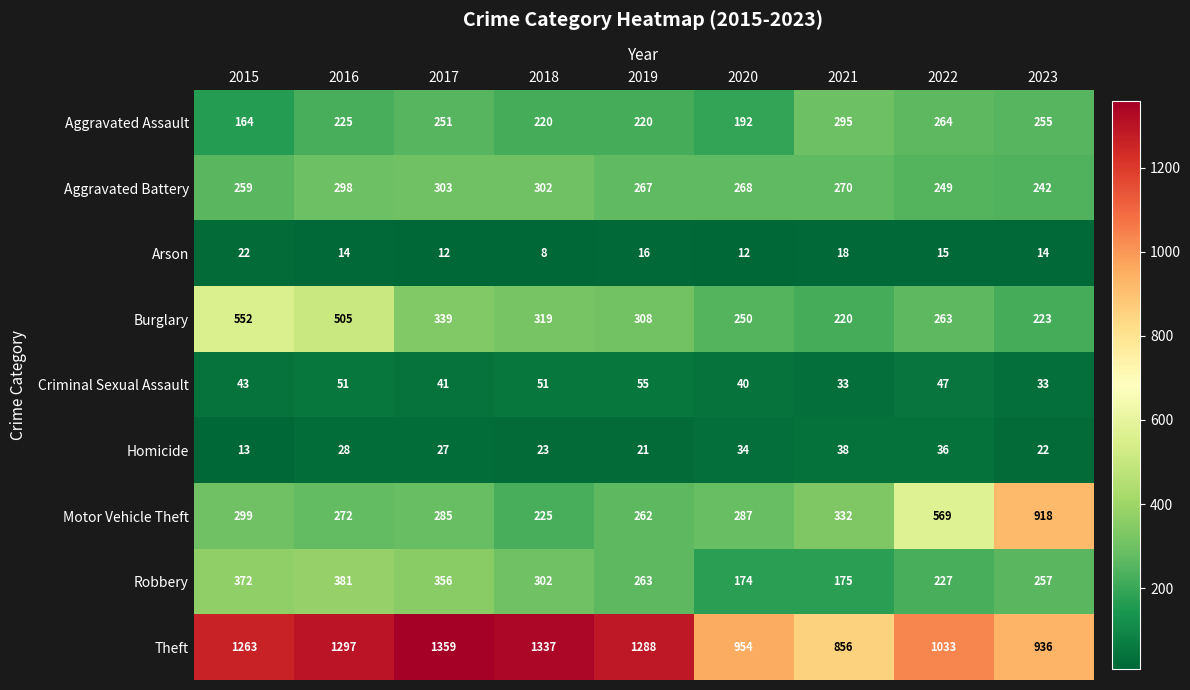

True or false: Theft has a value of 1413 at 2020.

False